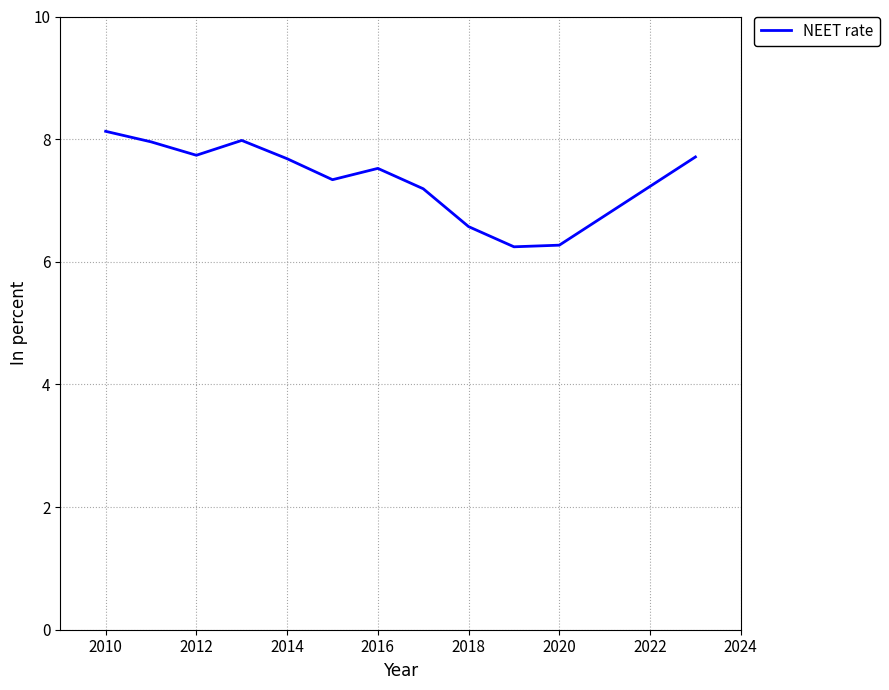

How many lines are shown in the chart?

1